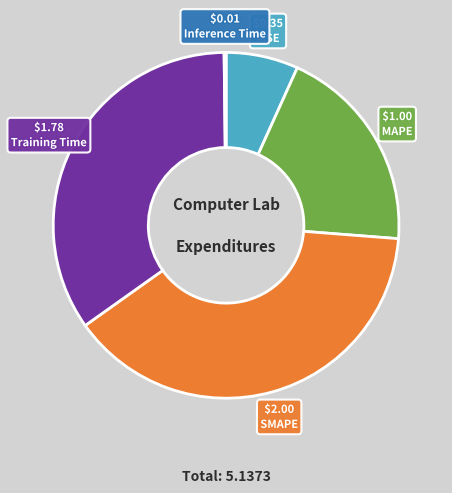

Is there a majority slice in this chart?

No